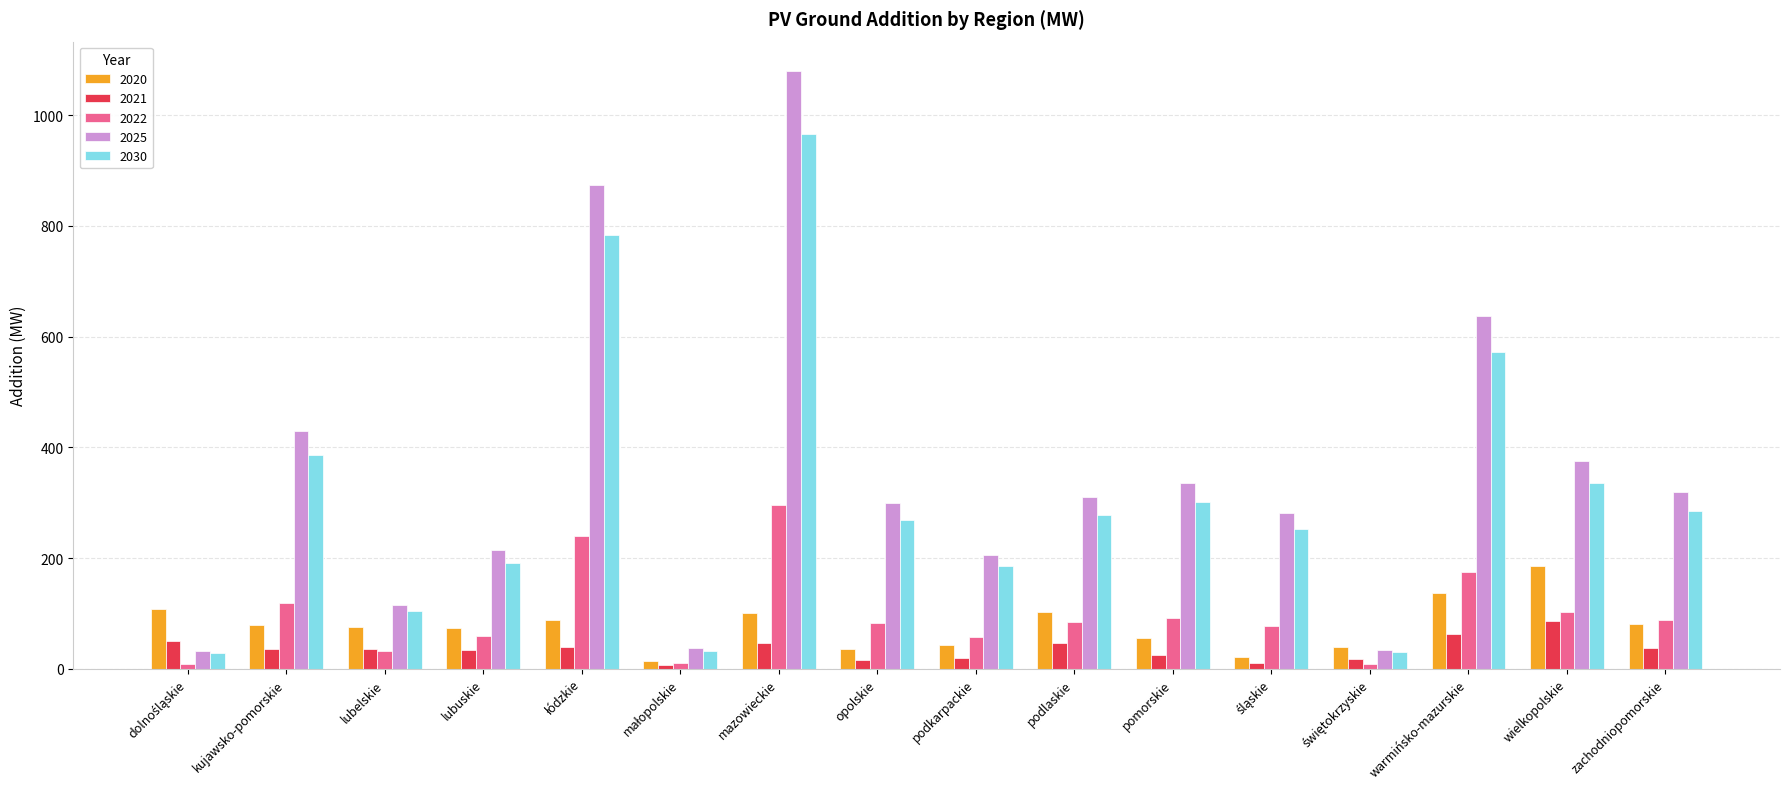

How many distinct data groups are displayed?

5